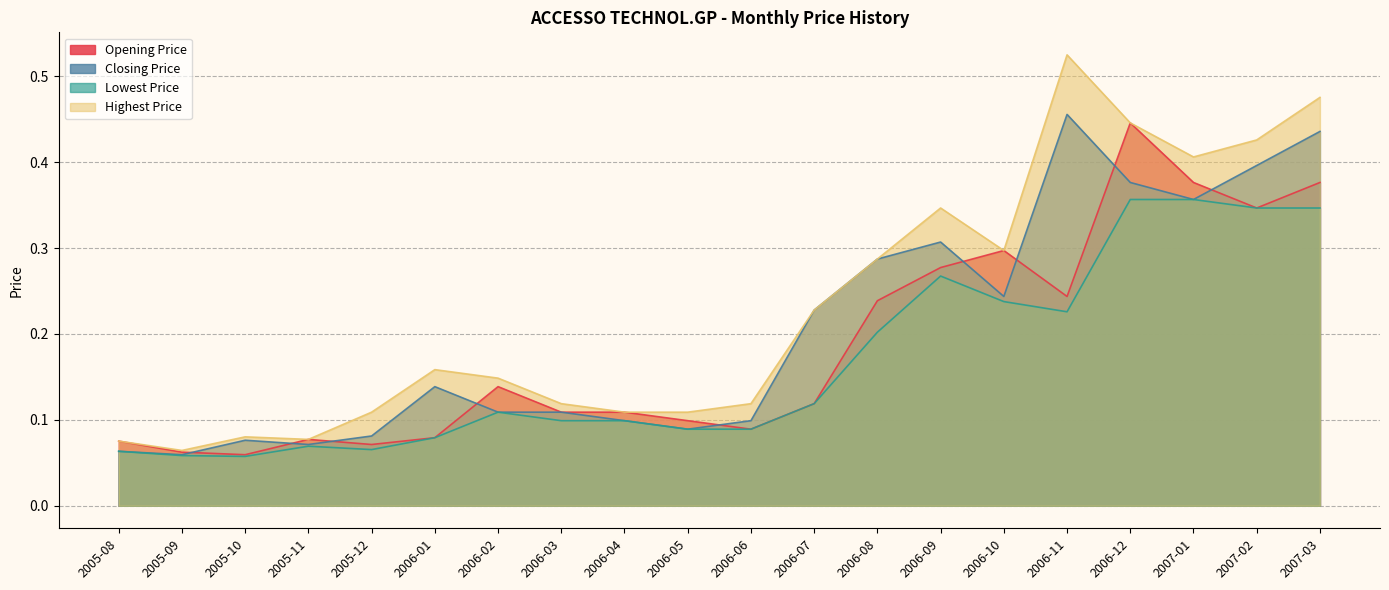

The value of Closing Price at 2006-11 is 0.2. True or false?

False